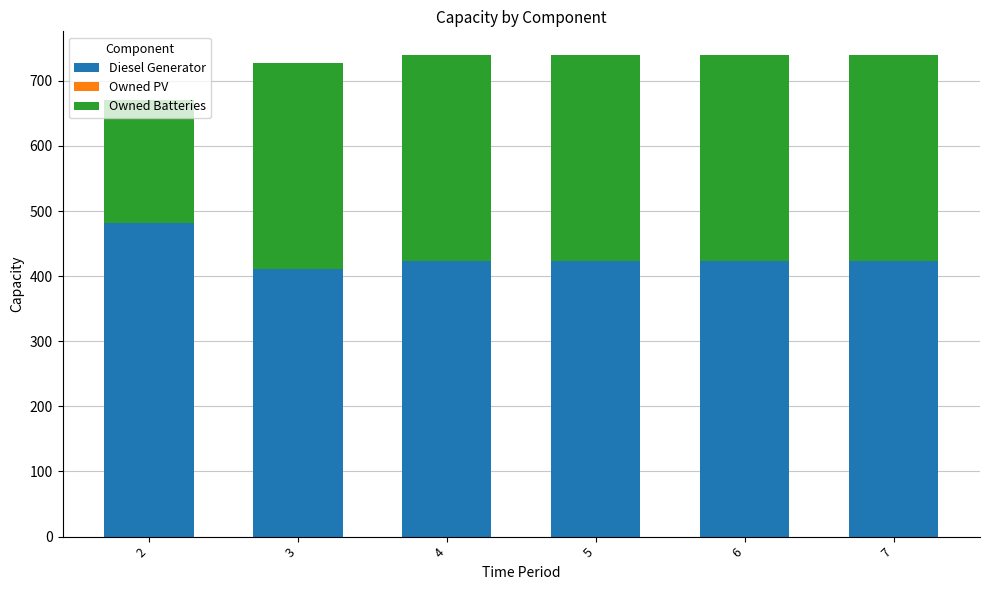

Read the Diesel Generator value at 6, to the nearest 5.

425